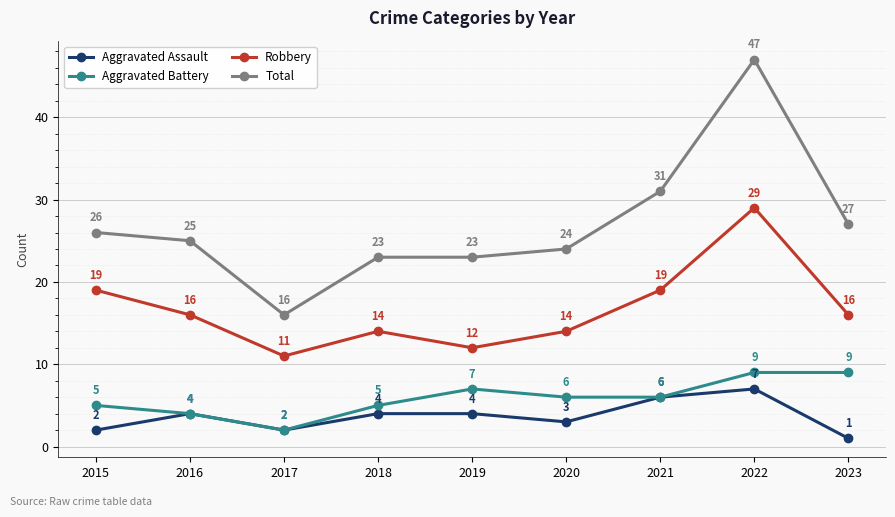

Which series has the largest range (max minus min)?

Total